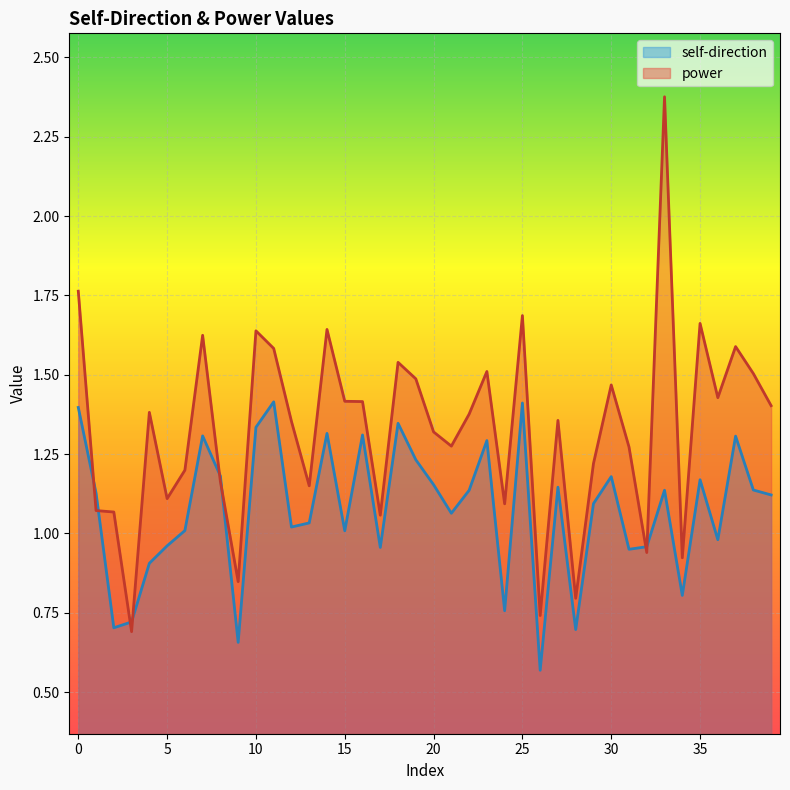

After their last crossing, which series has the higher values: self-direction or power?

power